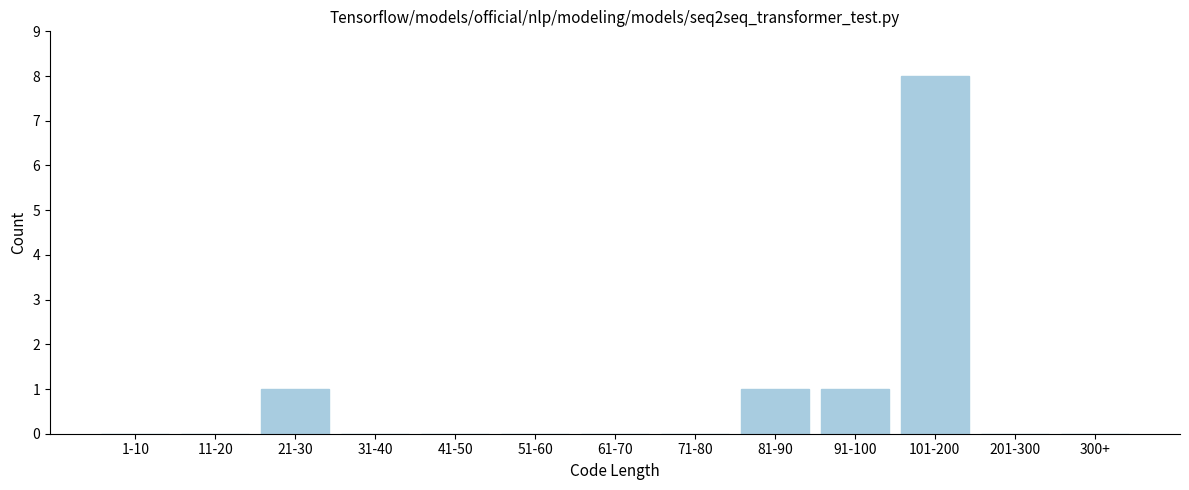

Reading left to right, list all the values displayed in this chart.

1-10=0	11-20=0	21-30=1	31-40=0	41-50=0	51-60=0	61-70=0	71-80=0	81-90=1	91-100=1	101-200=8	201-300=0	300+=0